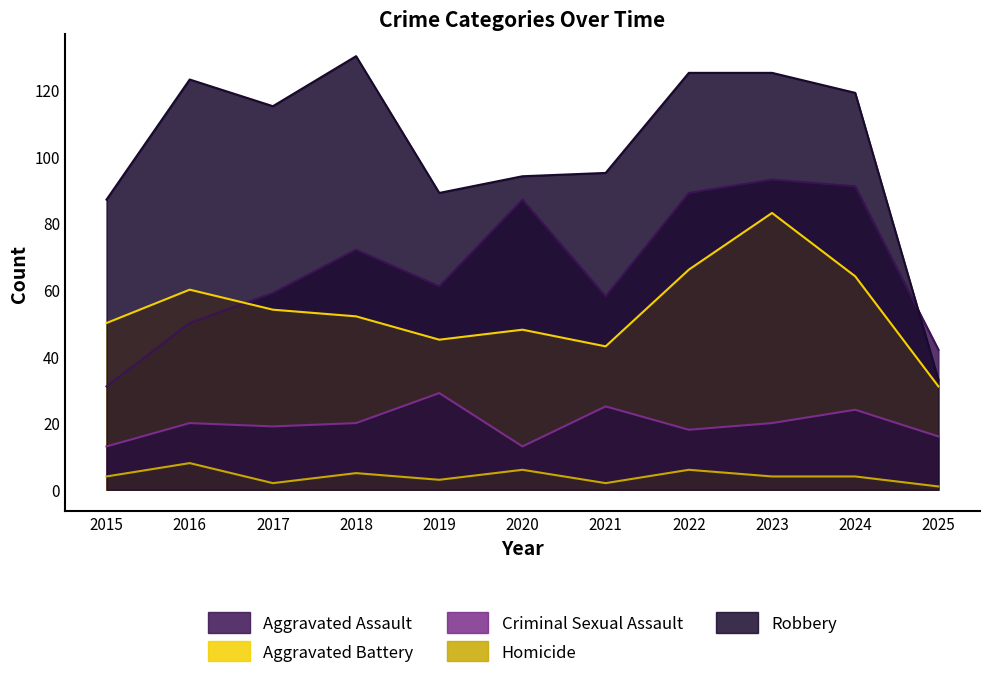

At which category does the chart reach its minimum across all series?

2025